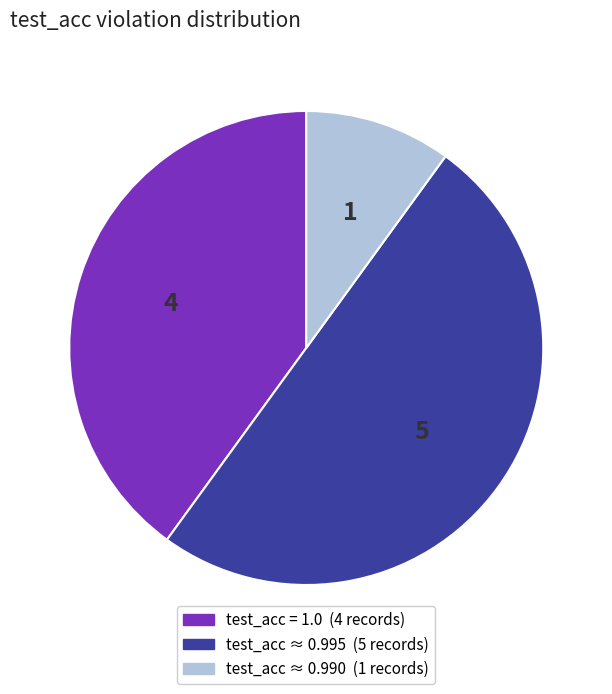

How many slices are in this pie chart?

3